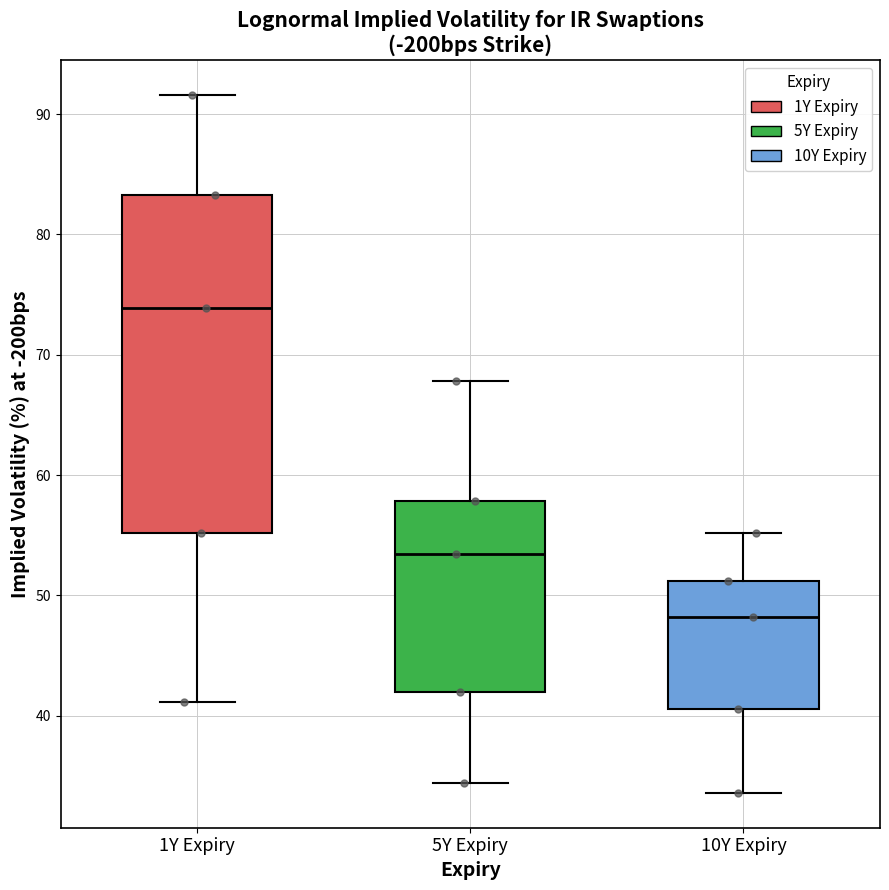

Reading left to right, read every box against the y-axis: the position of its median line, the range the box covers, and the ends of its whiskers. The values are not printed on the chart, so give them approximately, as read against the axis.

1Y Expiry: median 74, box 55 to 83, whiskers 41 to 92
5Y Expiry: median 53, box 42 to 58, whiskers 34 to 68
10Y Expiry: median 48, box 41 to 51, whiskers 34 to 55